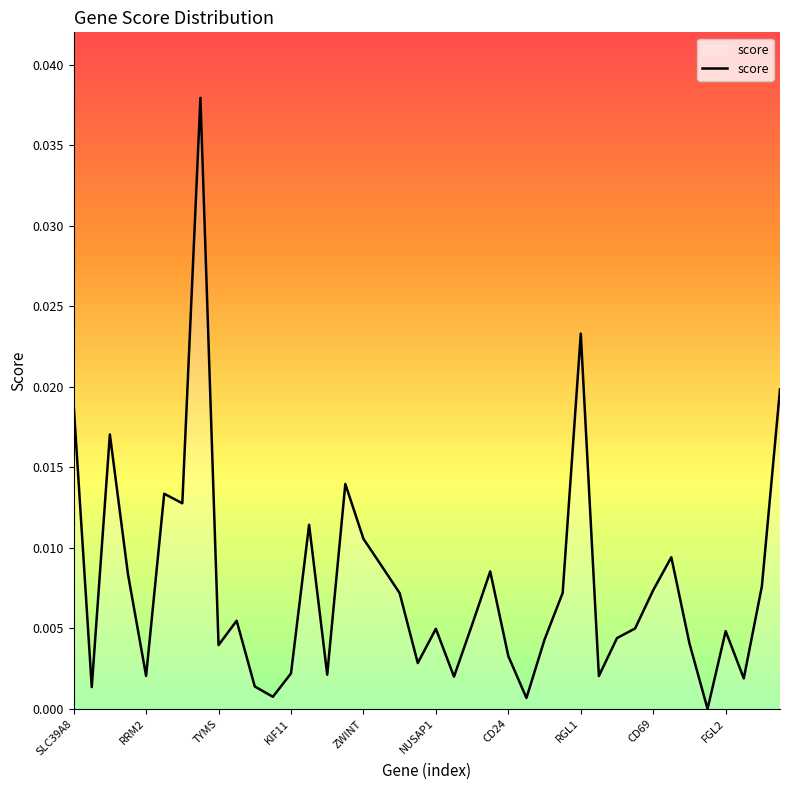

How many lines are shown in the chart?

1